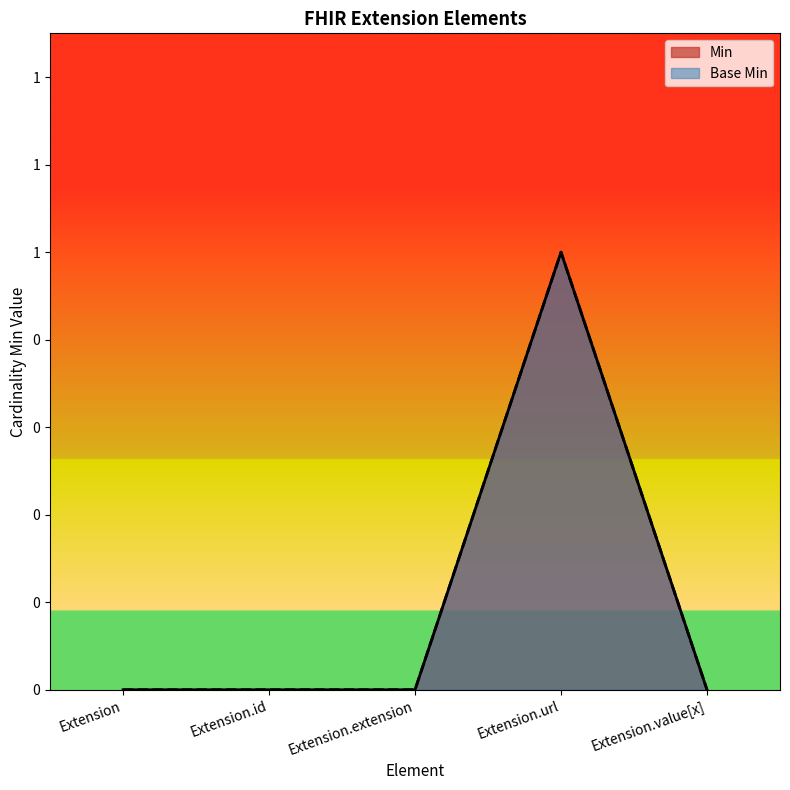

Rank the categories by Min value from lowest to highest.

Extension, Extension.id, Extension.extension, Extension.value[x], Extension.url